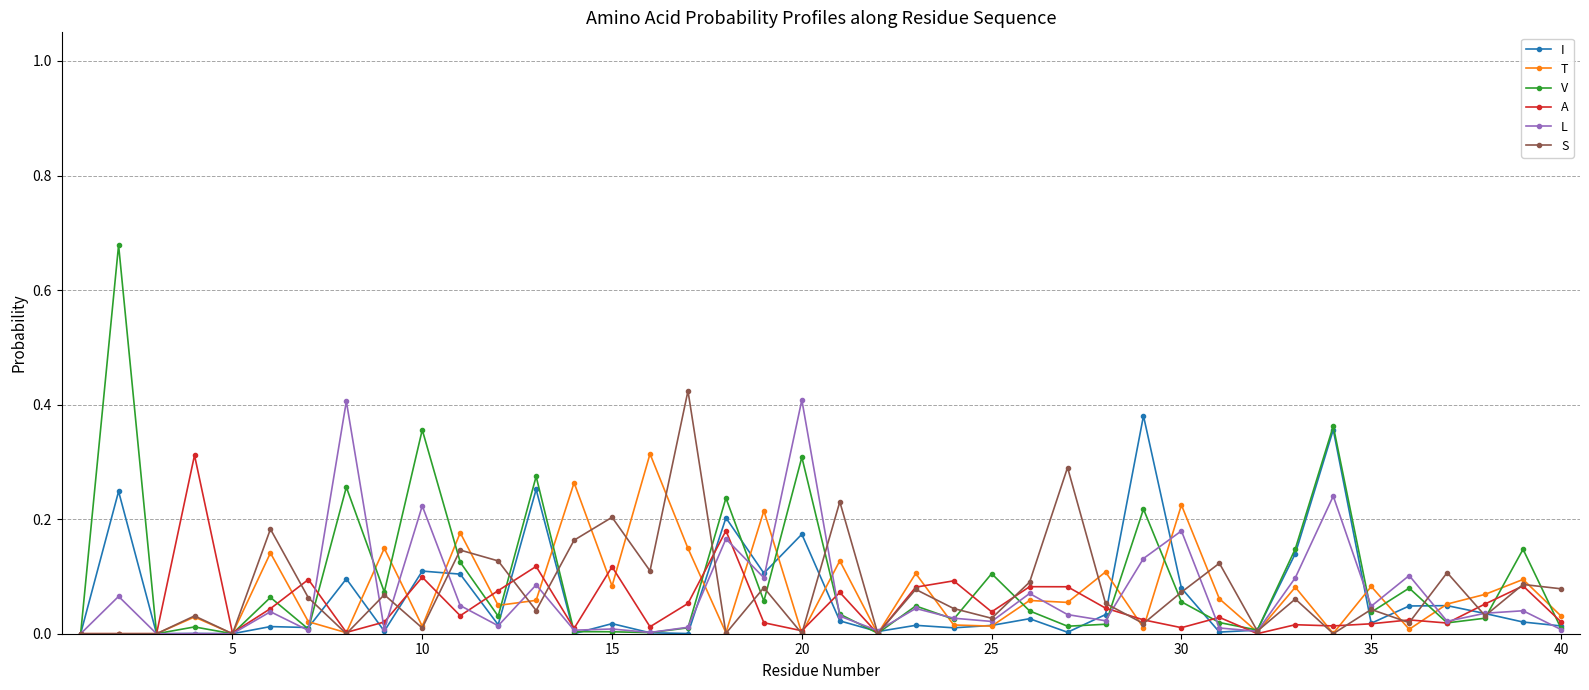

Which series has the largest total across all categories?

V